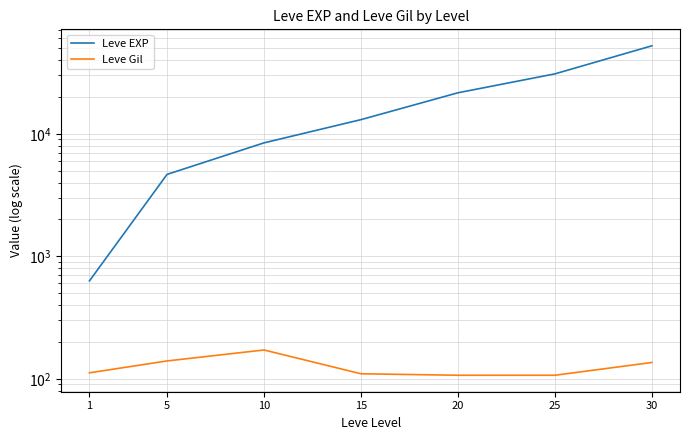

True or false: Leve Gil and Leve EXP intersect in this chart.

False